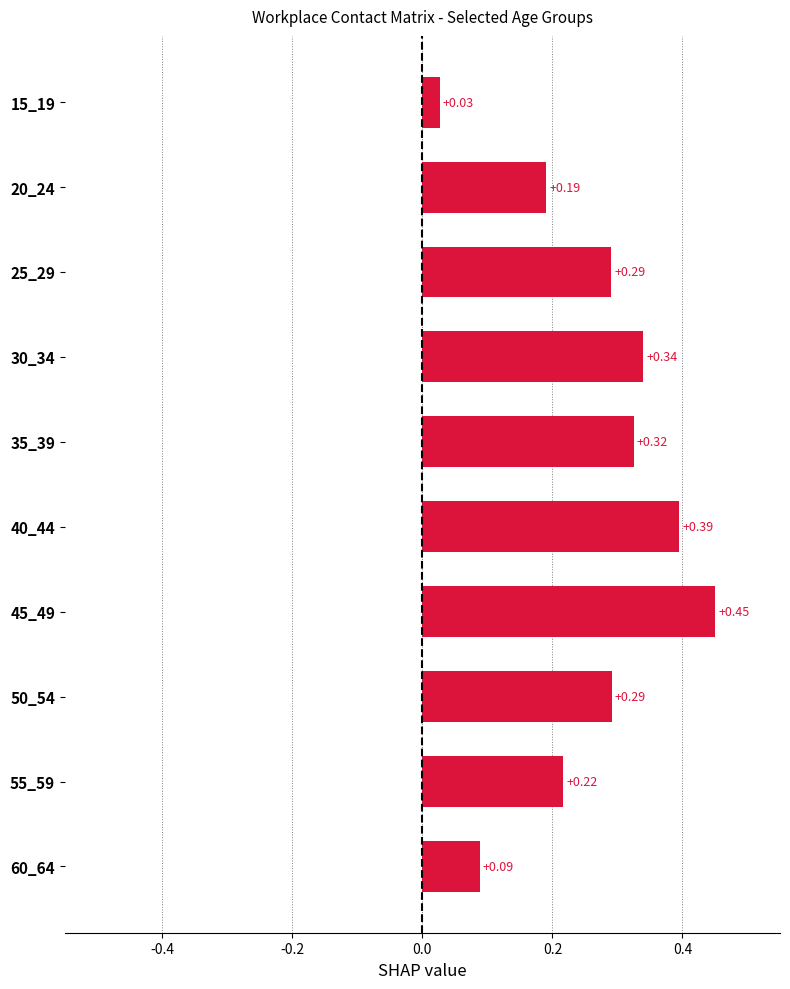

Which has a higher value, 40_44 or 30_34?

40_44